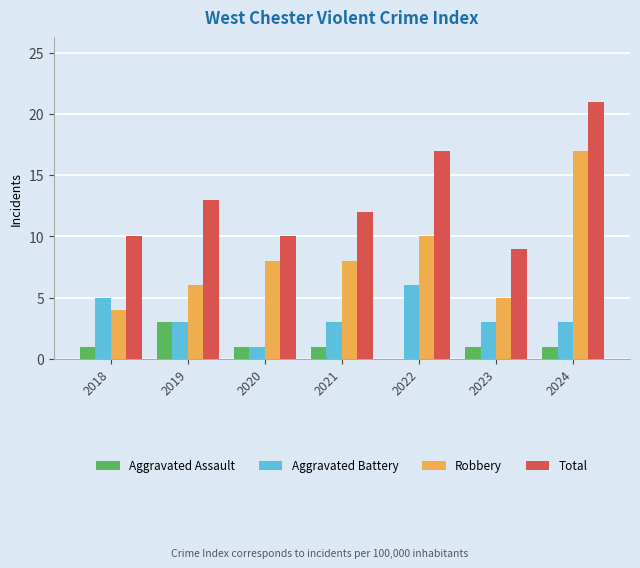

What are all the series names shown in the legend?

Aggravated Assault, Aggravated Battery, Robbery, Total